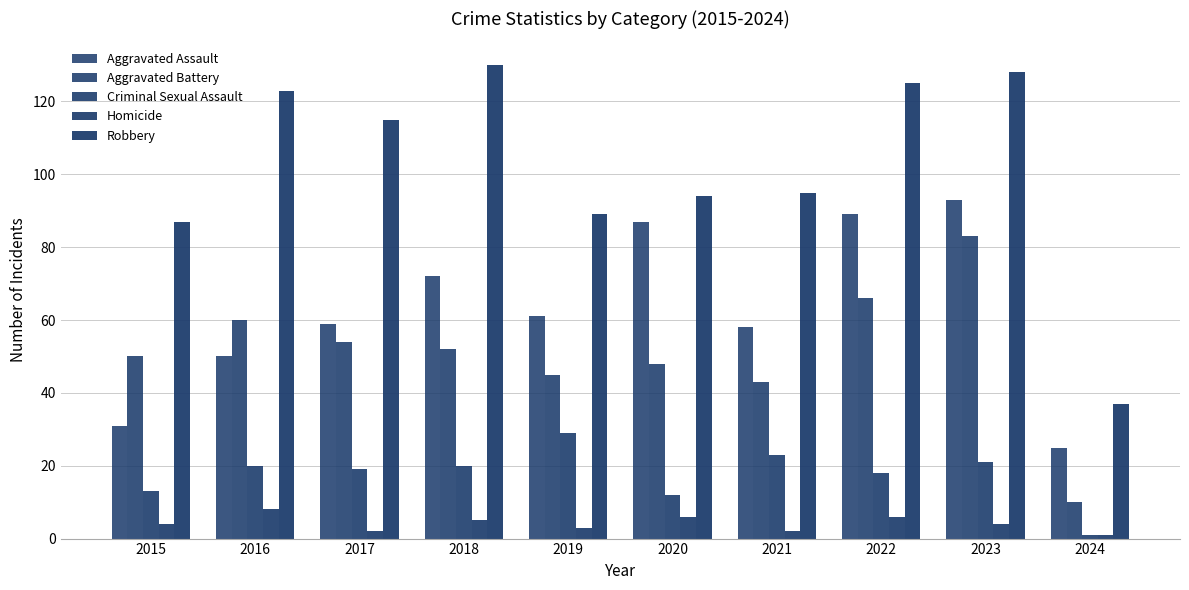

Count the number of categories in the chart.

10